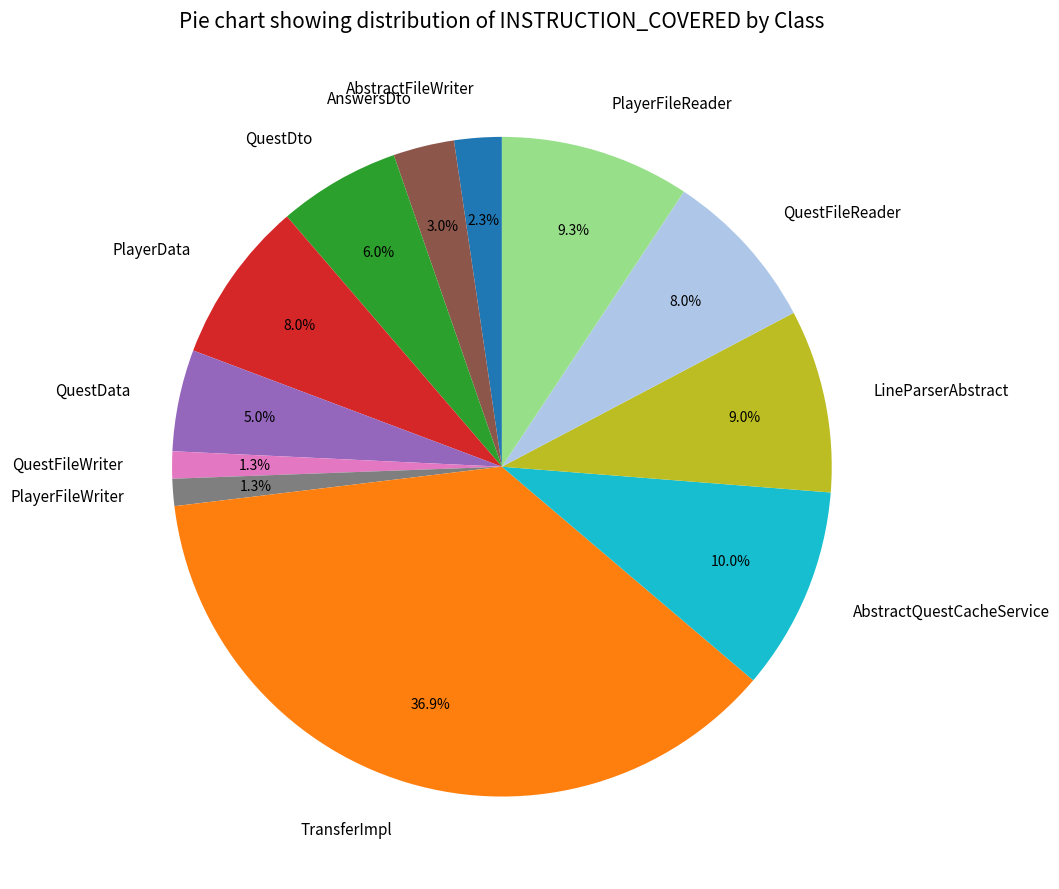

Is PlayerData the majority of the pie?

No